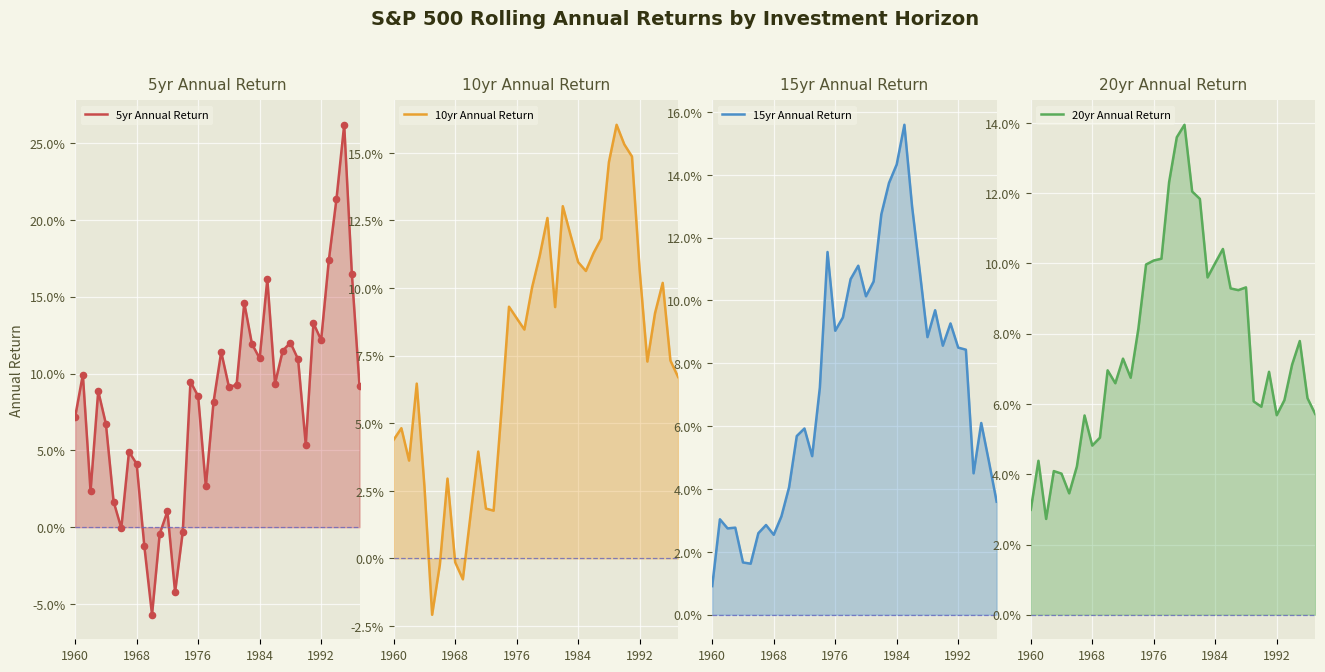

Which series contains the highest Y value?

5yr Annual Return